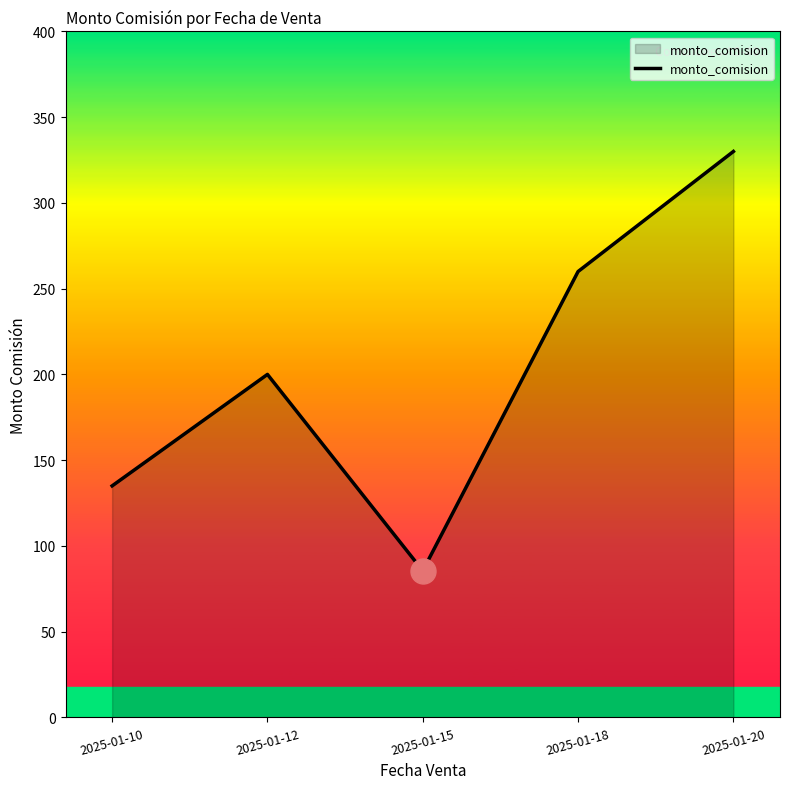

Where is the data nearest to the value 207?

2025-01-12